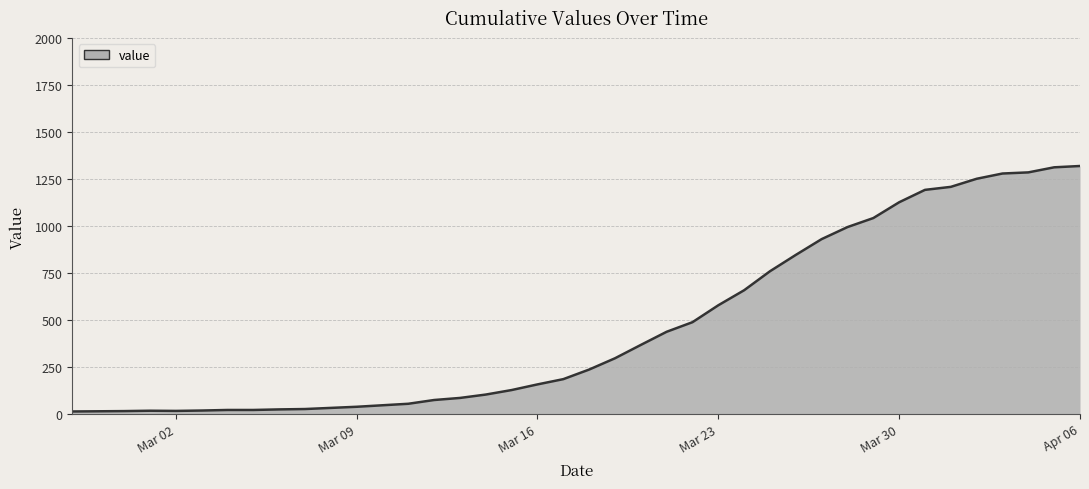

What is the maximum value shown in the chart?

1319